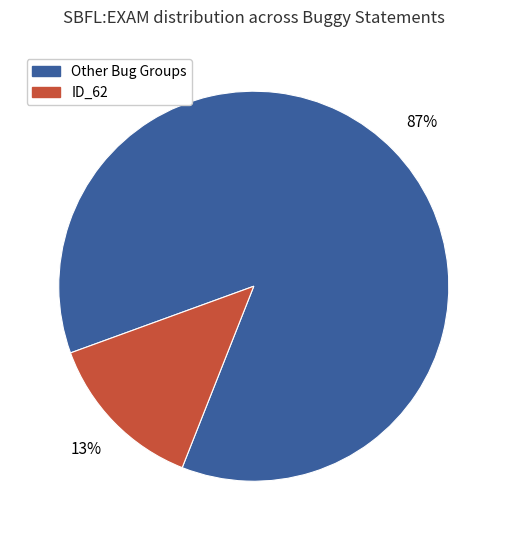

Does any single category account for the majority?

Yes